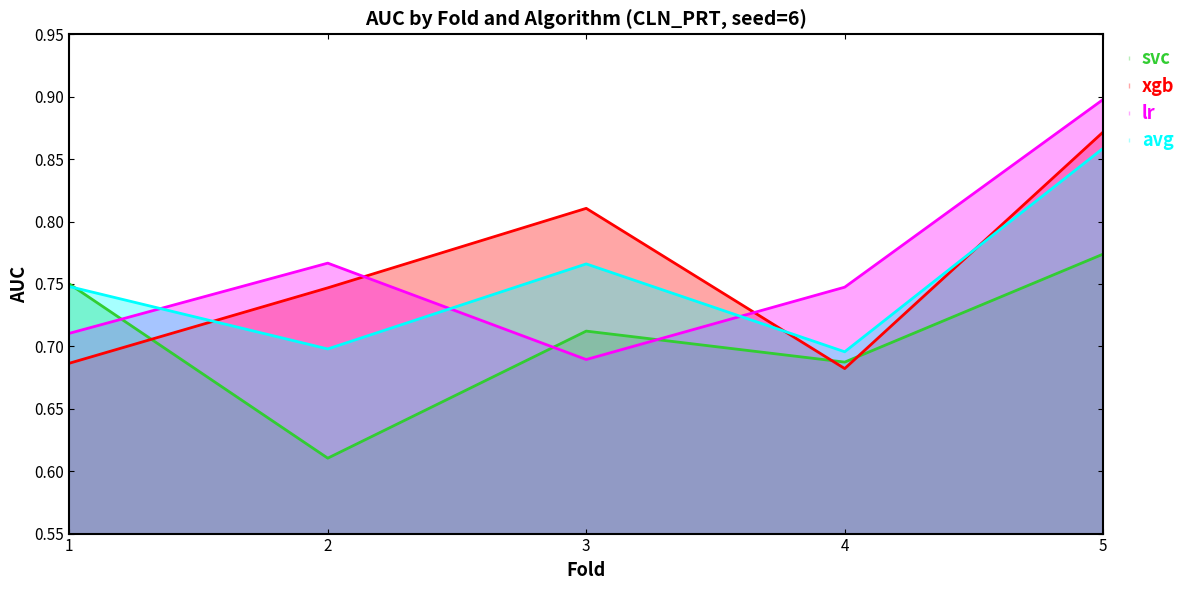

Reading right to left, what are all the values shown in this chart?

svc: 0.8	0.7	0.7	0.6	0.8
xgb: 0.9	0.7	0.8	0.7	0.7
lr: 0.9	0.7	0.7	0.8	0.7
avg: 0.9	0.7	0.8	0.7	0.7